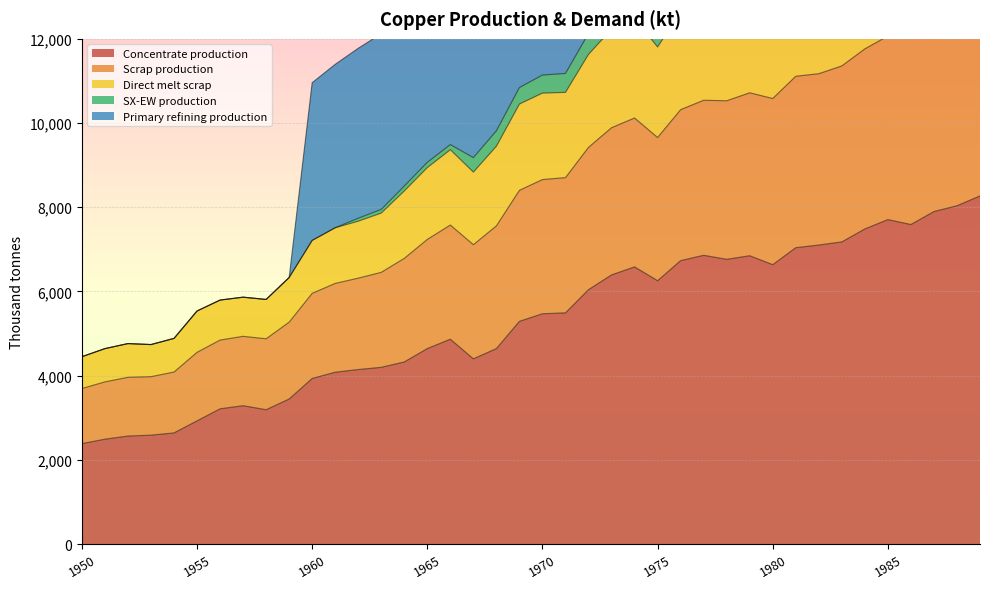

The Concentrate production series shows 2926.2 at 1955. True or false?

True